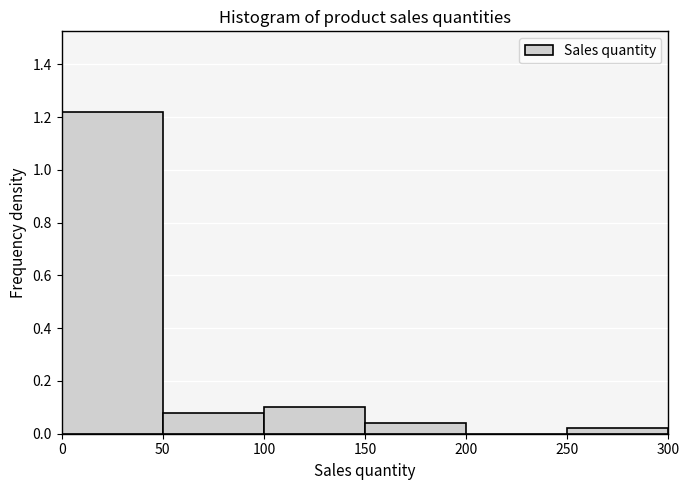

Which range on the x-axis has the tallest bar?

0 to 50